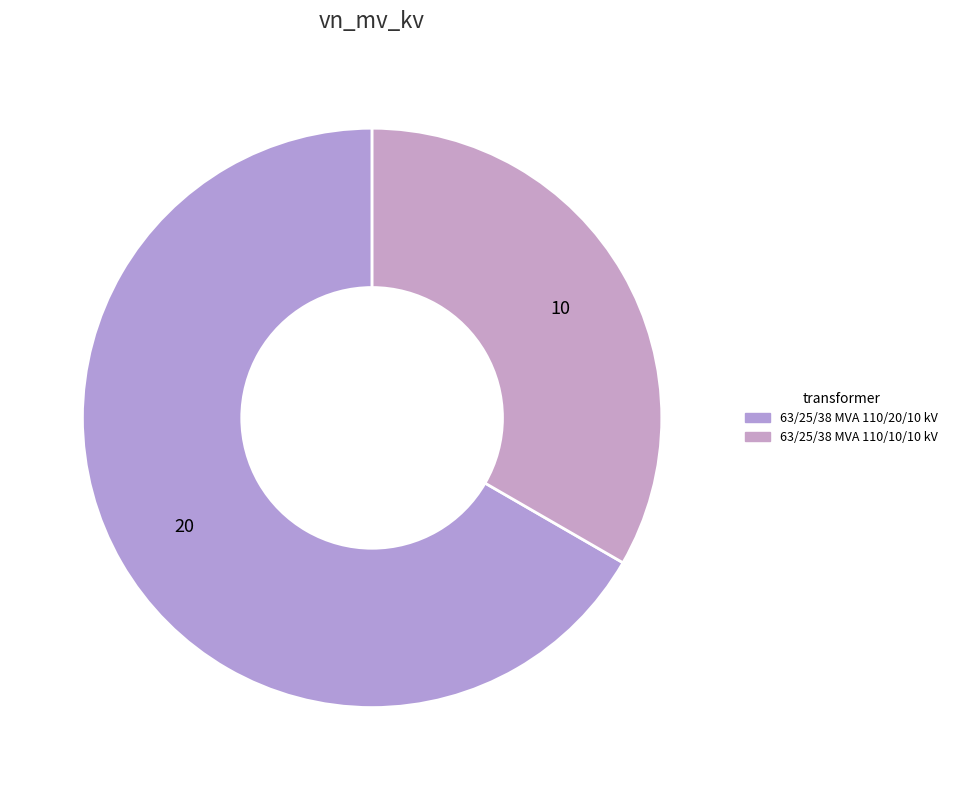

Combined, what portion of the pie is 63/25/38 MVA 110/10/10 kV and 63/25/38 MVA 110/20/10 kV?

100.0%